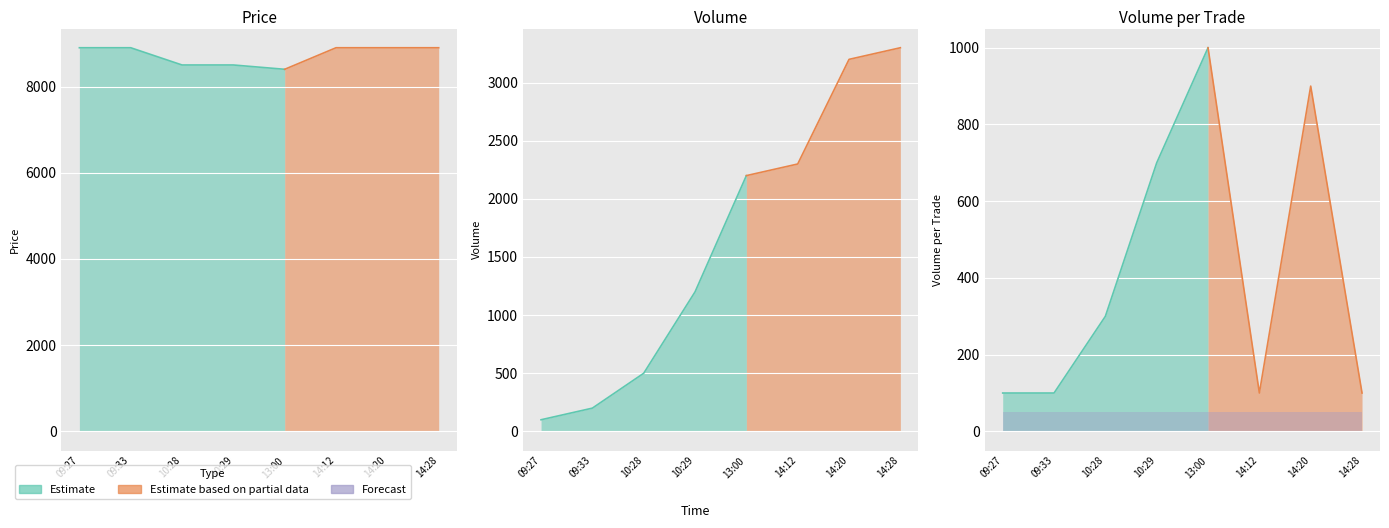

What is the sum of all Volume values?

13000